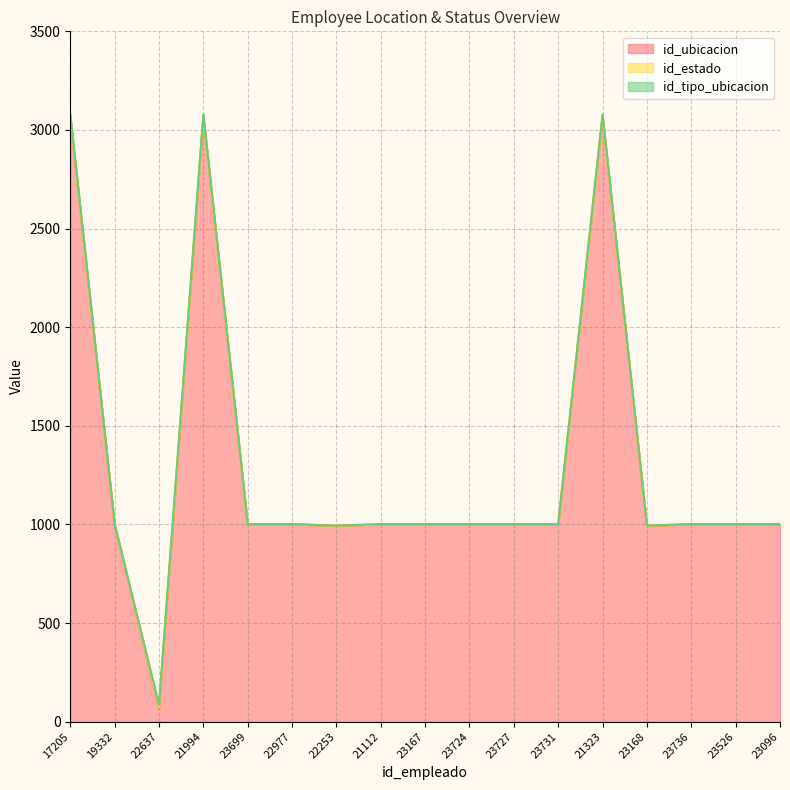

What position from the left is 21994?

4